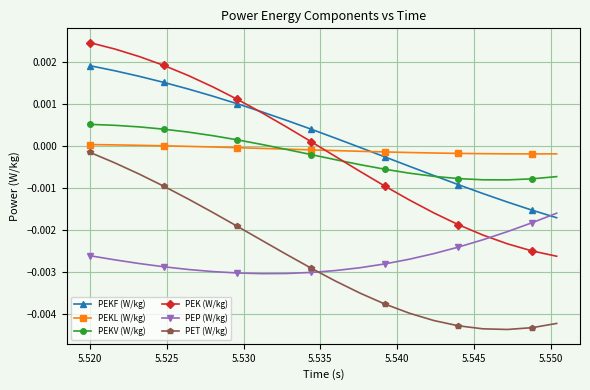

Which series has the largest total across all categories?

PEKF (W/kg)